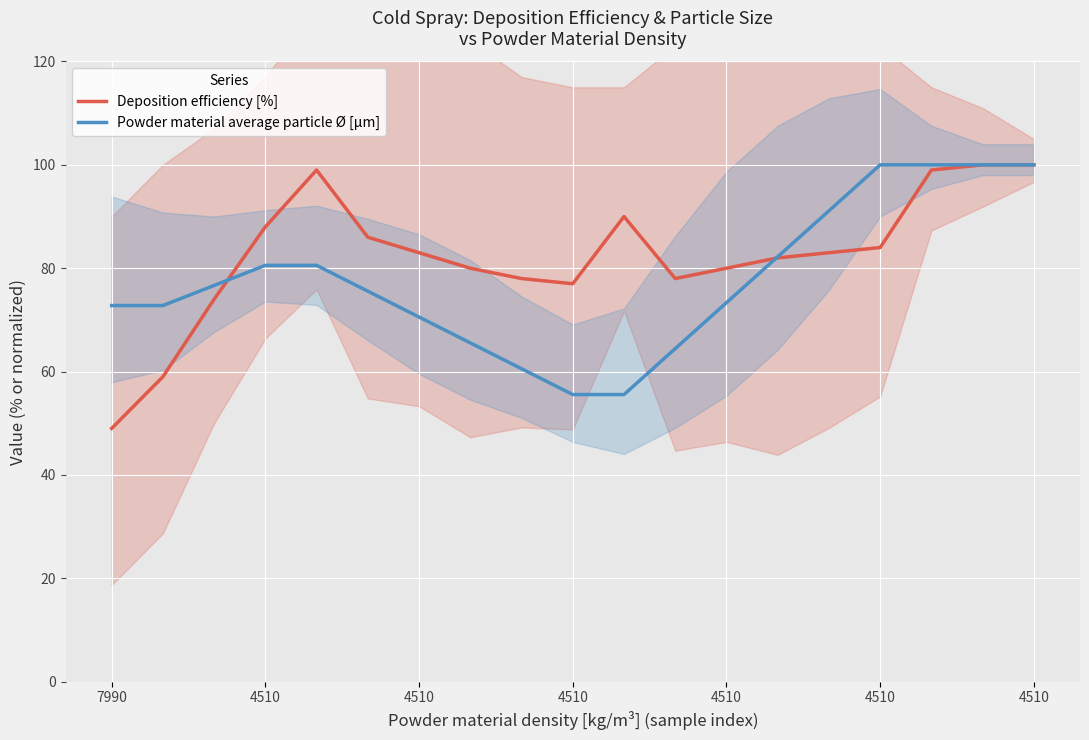

Reading right to left, extract all data points from this chart.

Deposition efficiency [%]: 100.0	100.0	99.0	84.0	83.0	82.0	80.0	78.0	90.0	77.0	78.0	80.0	83.0	86.0	99.0	88.0	74.0	59.0	49.0
Powder material average particle Ø [µm]: 100.0	100.0	100.0	100.0	91.1	82.2	73.3	64.4	55.6	55.6	60.6	65.6	70.6	75.6	80.6	80.6	76.7	72.8	72.8